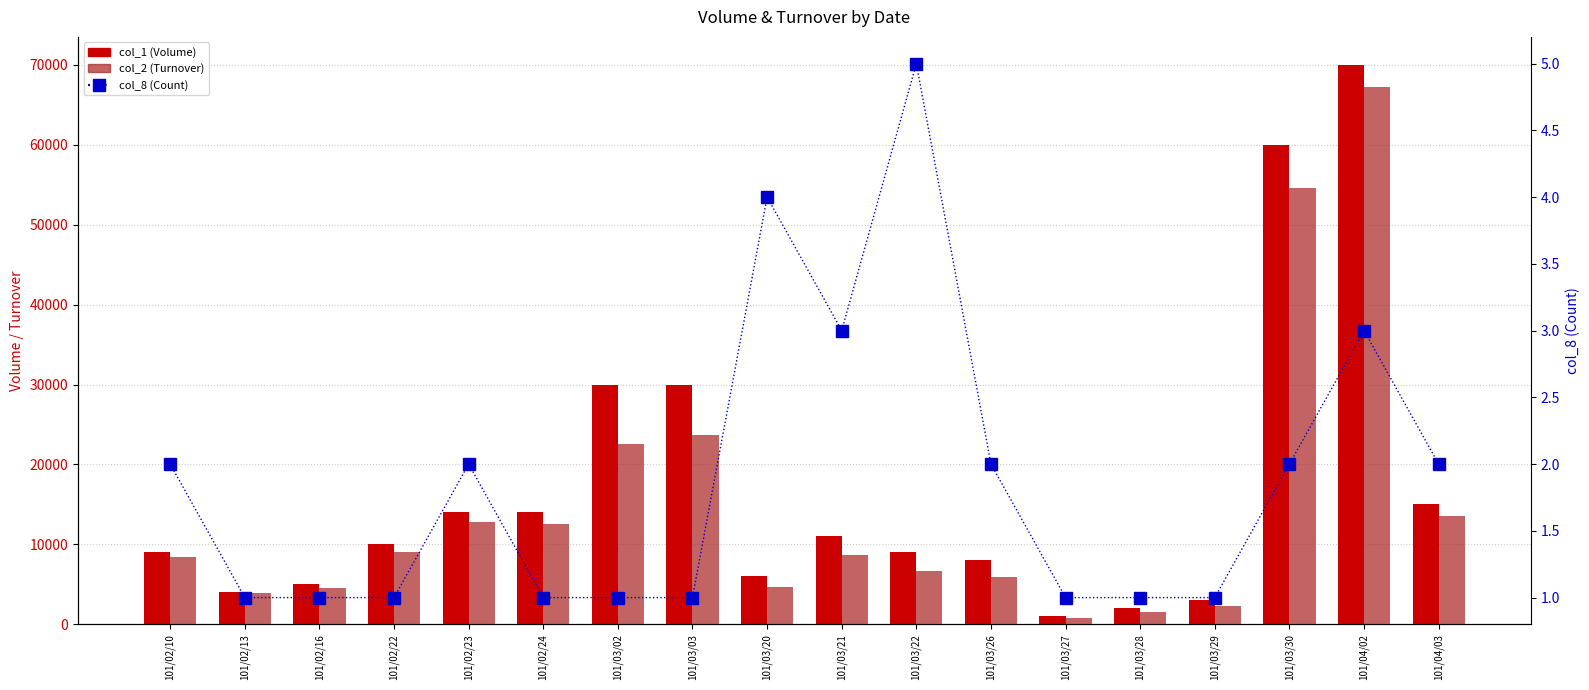

What is the difference between the col_1 (Volume) values at 101/04/02 and 101/02/24?

56000